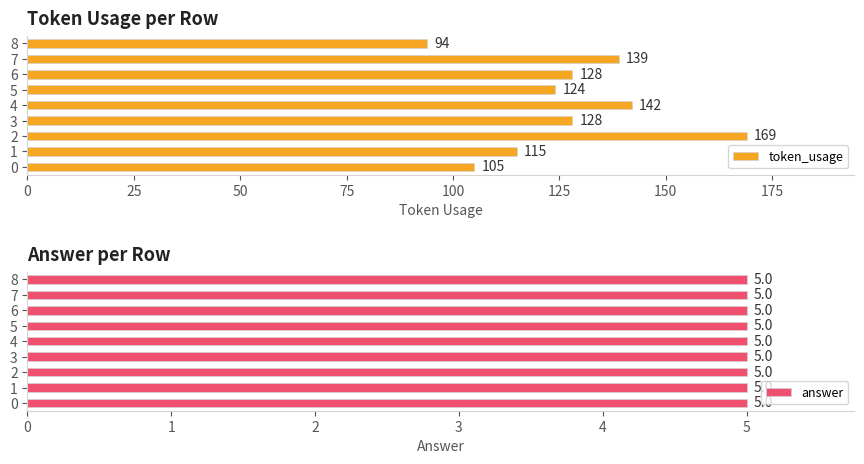

Rank the series by their average value, from lowest to highest.

answer, token_usage